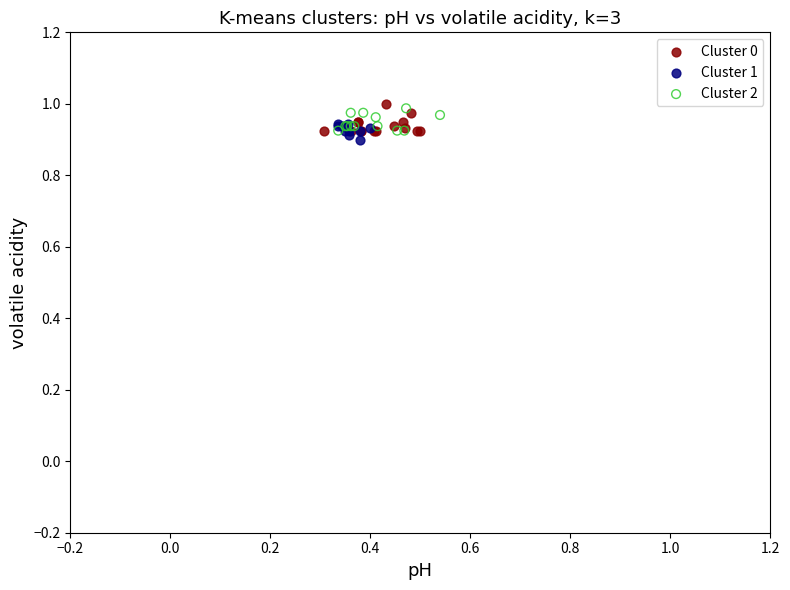

Which series contains the highest Y value?

Cluster 0